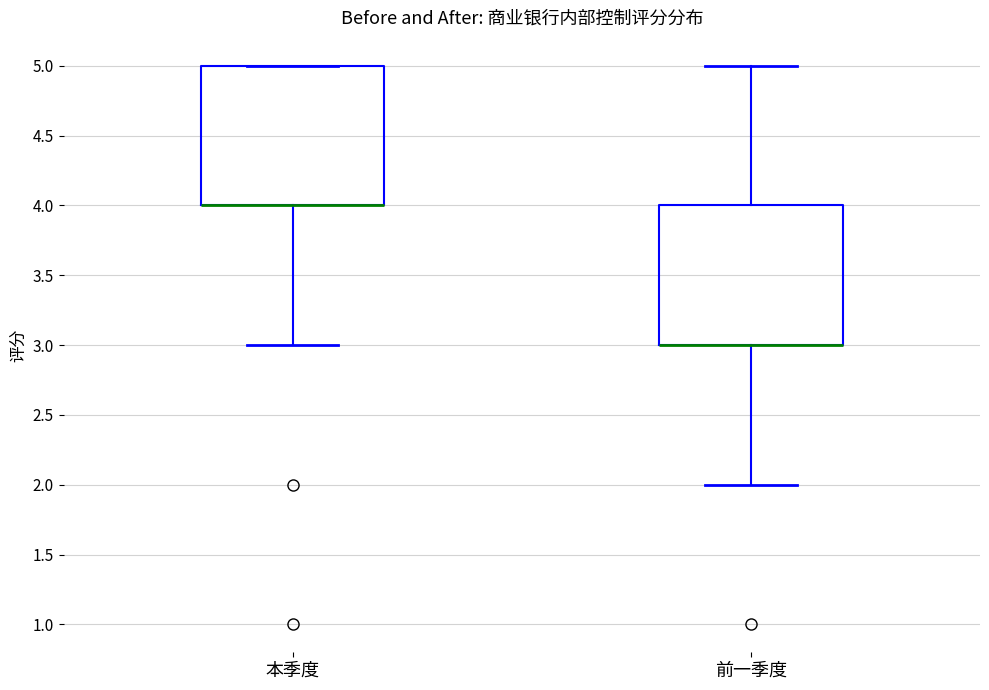

Reading left to right, transcribe this box plot: for each box, give where its median line is, the range the box spans, and where its two whiskers end, as read against the y-axis. The values are not printed on the chart, so give them approximately, as read against the axis.

本季度: median 4 (drawn on the box's lower edge), box 4 to 5, whiskers 3 to 5
前一季度: median 3 (drawn on the box's lower edge), box 3 to 4, whiskers 2 to 5